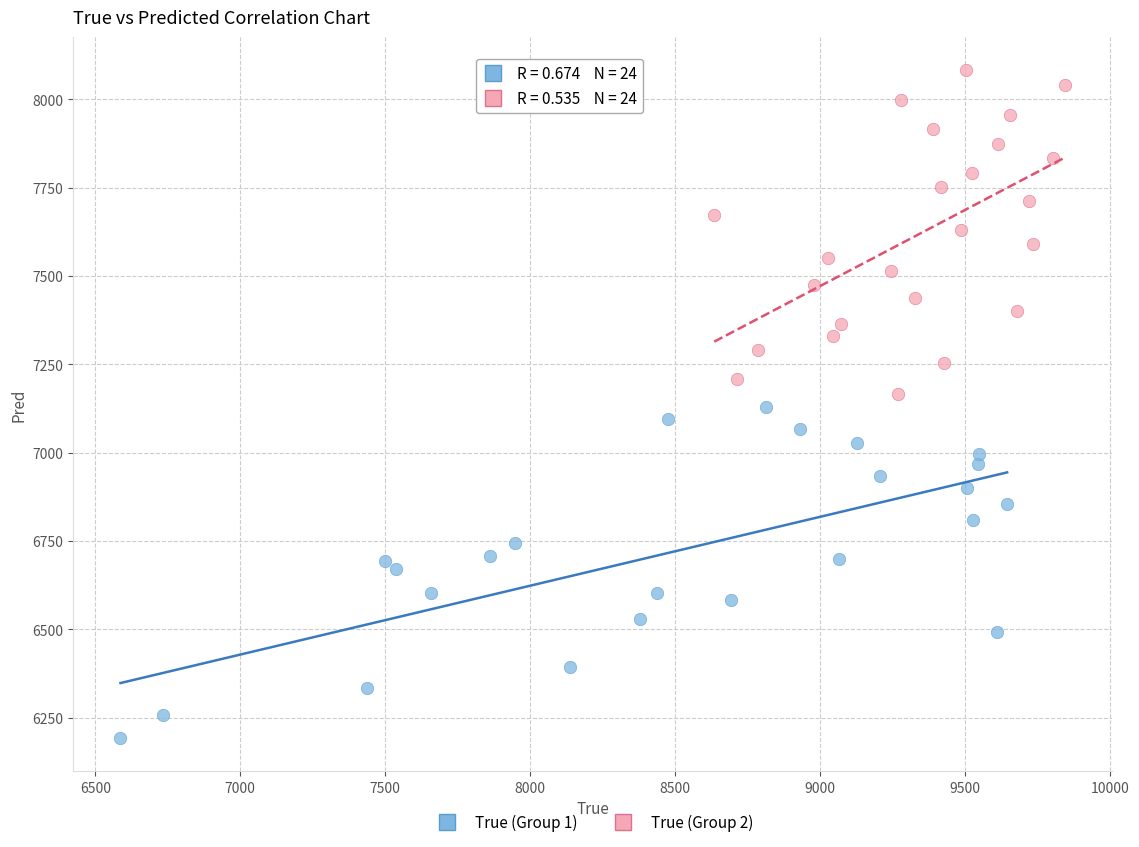

Which series contains the lowest Y value?

True (Group 1)